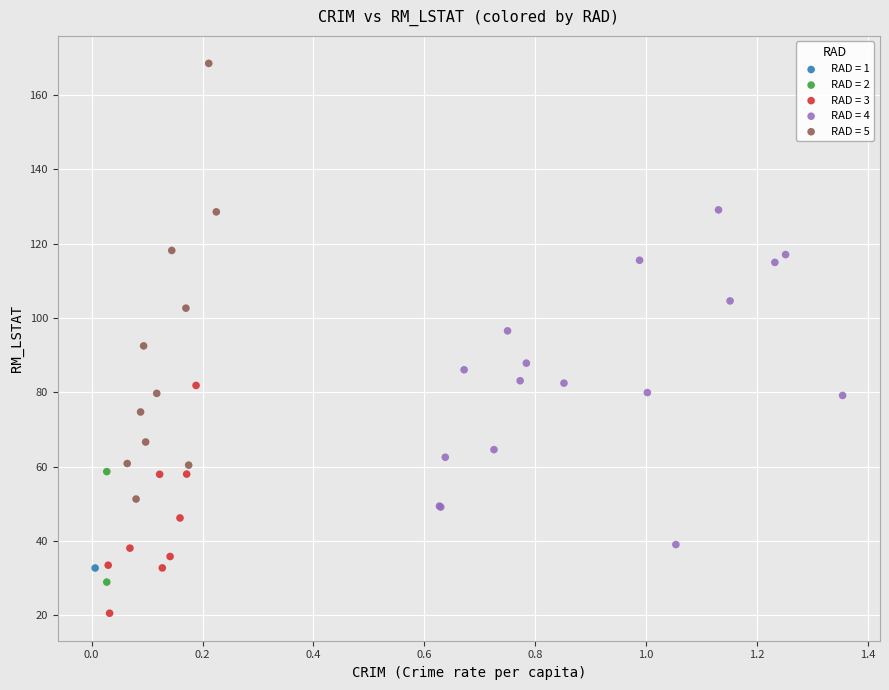

Which series reaches the minimum Y coordinate?

RAD = 3